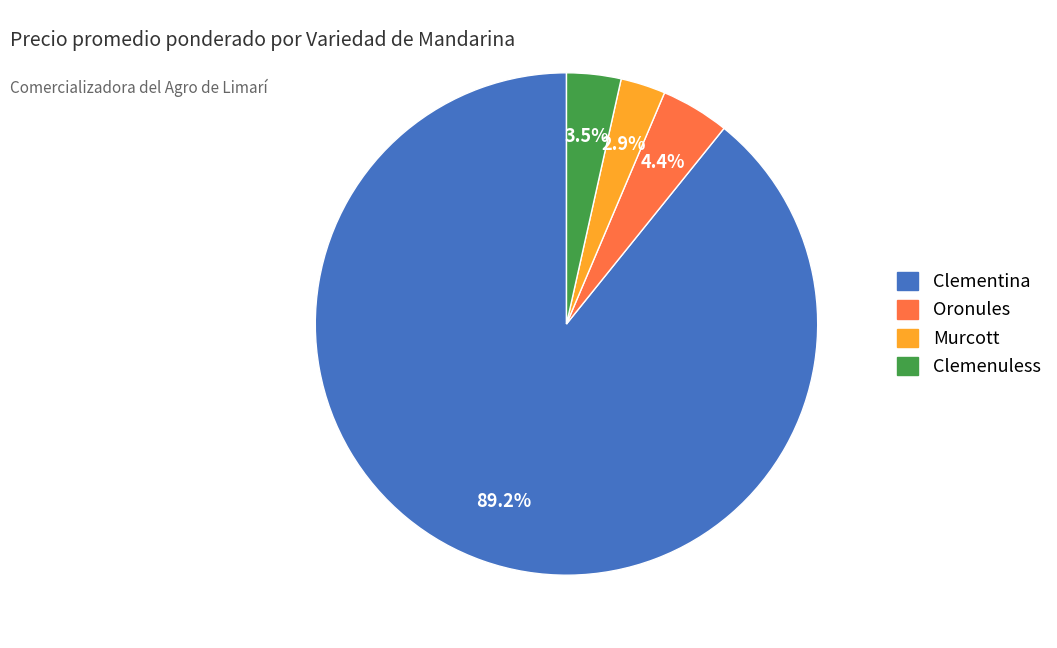

Which has a higher value, Clementina or Murcott?

Clementina